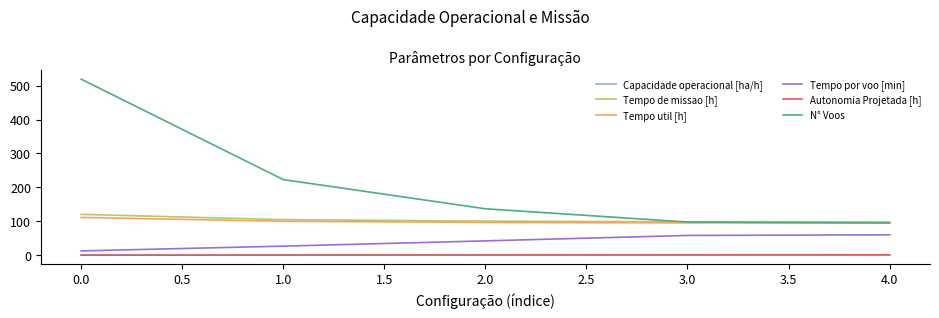

At which category does the chart reach its peak across all series?

0.0